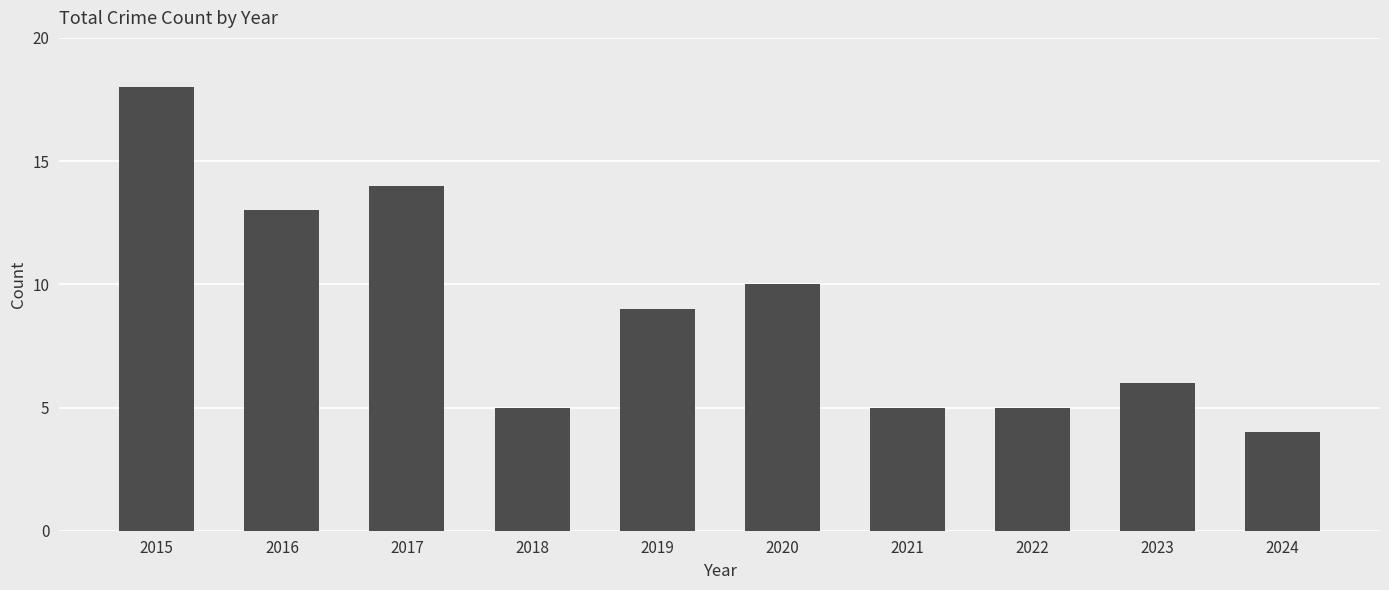

What is the sum of the values at 2020 and 2024?

14